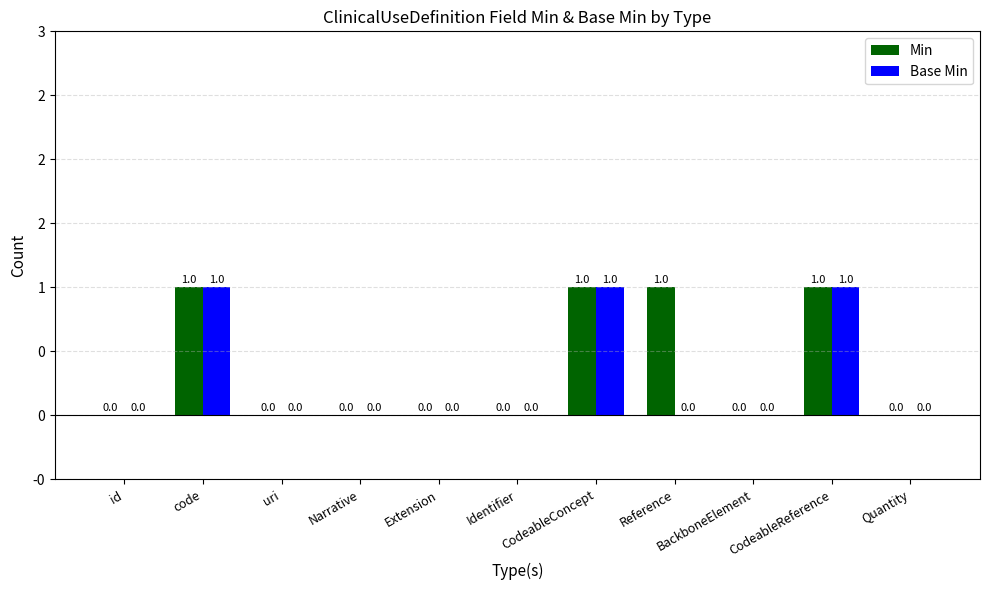

At which category is the sum across all series the highest?

code